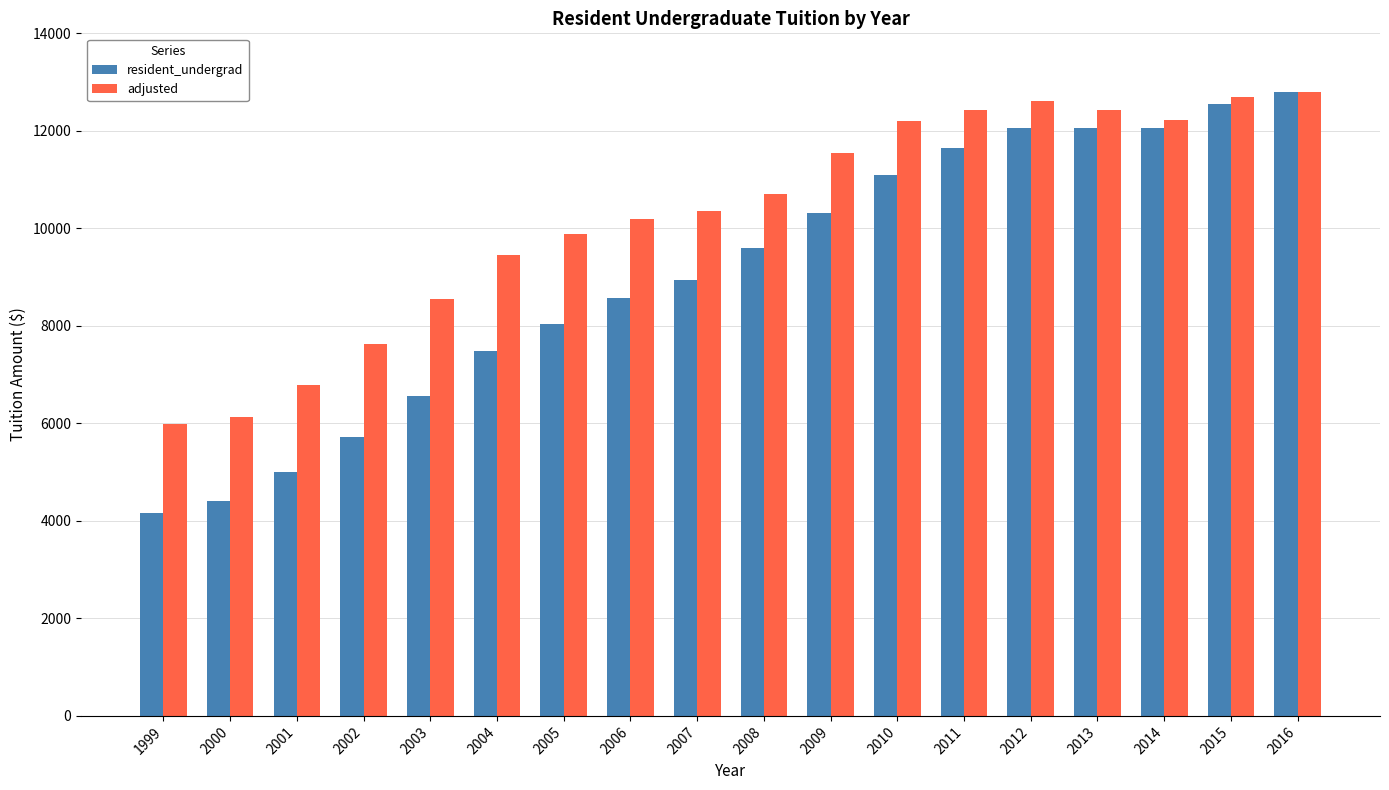

What value does the resident_undergrad series have at 1999?

4160